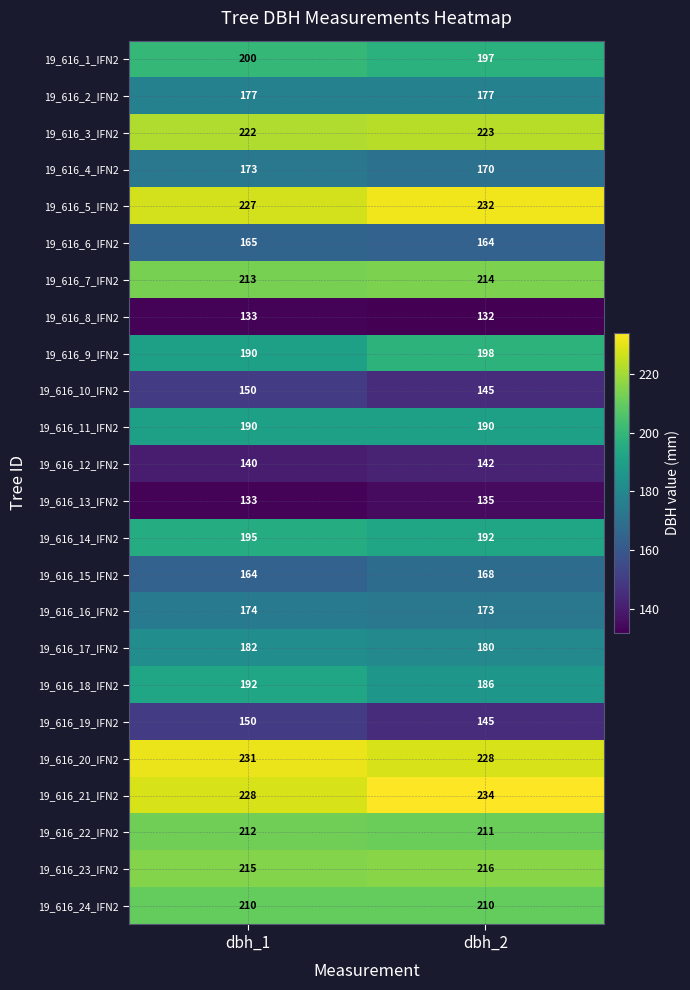

List the labels in order of 19_616_22_IFN2 value, largest first.

dbh_1, dbh_2